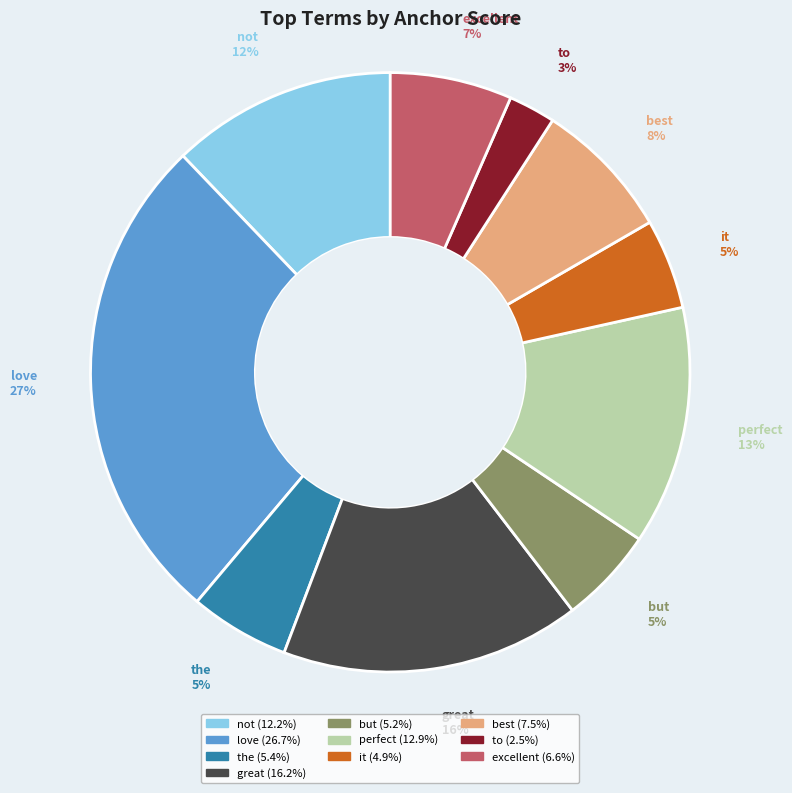

Is there any slice that represents more than half of the pie?

No